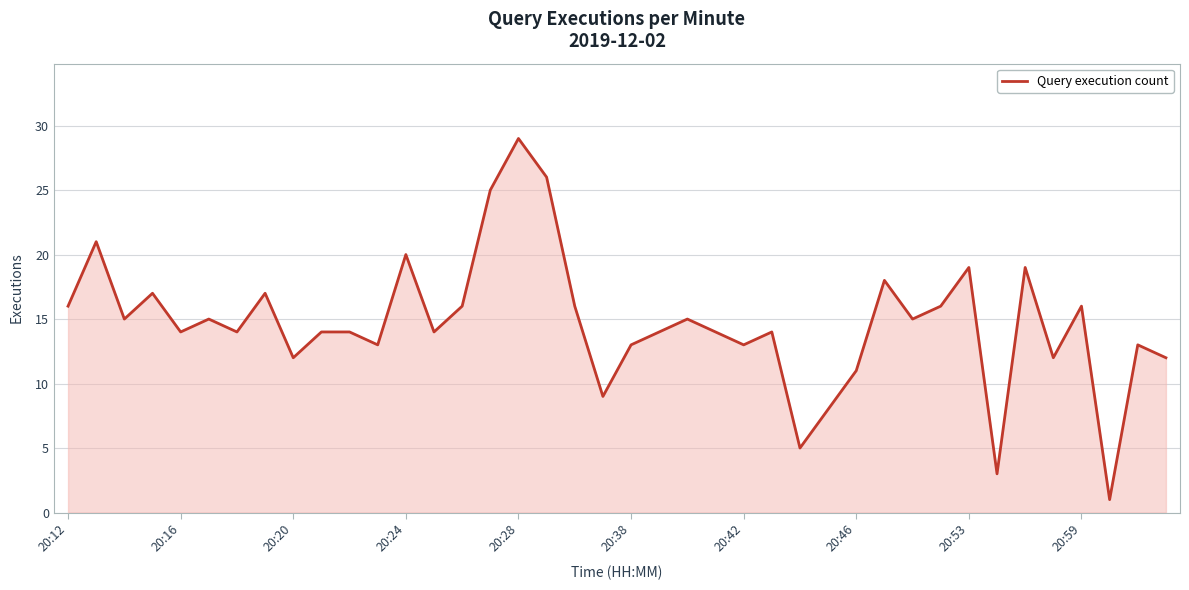

What is the average value?

15